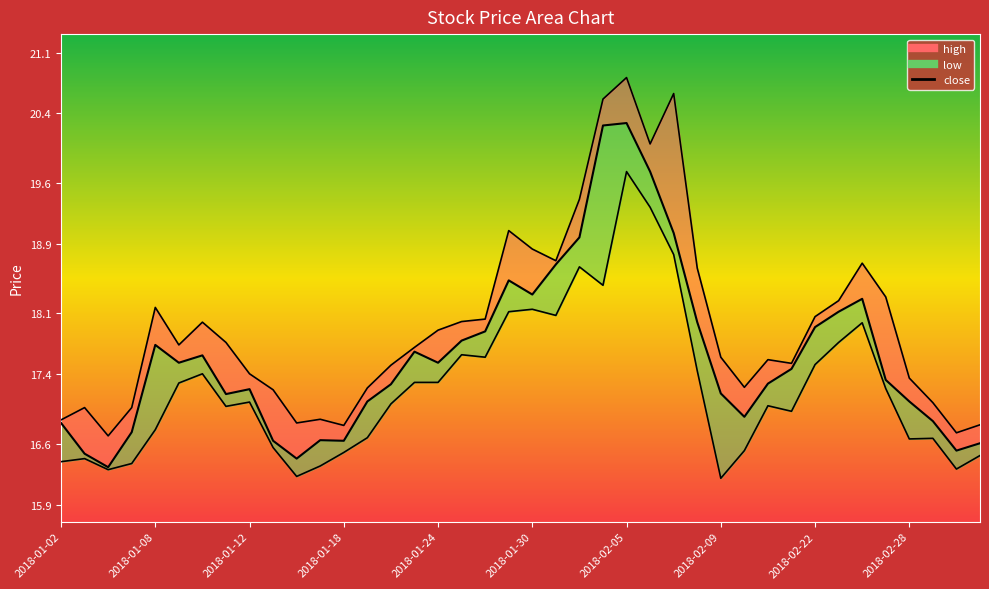

Reading right to left, transcribe all the data shown in this chart.

close: 16.6	16.5	16.9	17.1	17.3	18.3	18.1	17.9	17.5	17.3	16.9	17.2	18.0	19.0	19.7	20.3	20.3	19.0	18.7	18.3	18.5	17.9	17.8	17.5	17.7	17.3	17.1	16.6	16.6	16.4	16.6	17.2	17.2	17.6	17.5	17.7	16.7	16.3	16.5	16.8
high: 16.8	16.7	17.1	17.4	18.3	18.7	18.2	18.1	17.5	17.6	17.2	17.6	18.6	20.6	20.0	20.8	20.6	19.4	18.7	18.8	19.1	18.0	18.0	17.9	17.7	17.5	17.2	16.8	16.9	16.8	17.2	17.4	17.8	18.0	17.7	18.2	17.0	16.7	17.0	16.9
low: 16.5	16.3	16.7	16.7	17.2	18.0	17.8	17.5	17.0	17.0	16.5	16.2	17.4	18.8	19.3	19.7	18.4	18.6	18.1	18.1	18.1	17.6	17.6	17.3	17.3	17.1	16.7	16.5	16.3	16.2	16.6	17.1	17.0	17.4	17.3	16.8	16.4	16.3	16.4	16.4